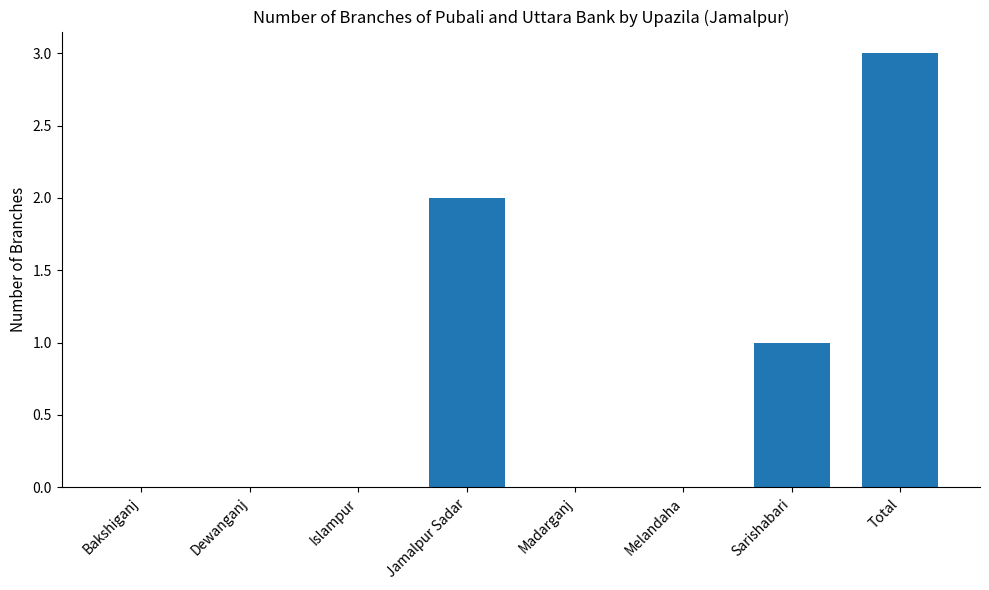

Are the bars horizontal?

No